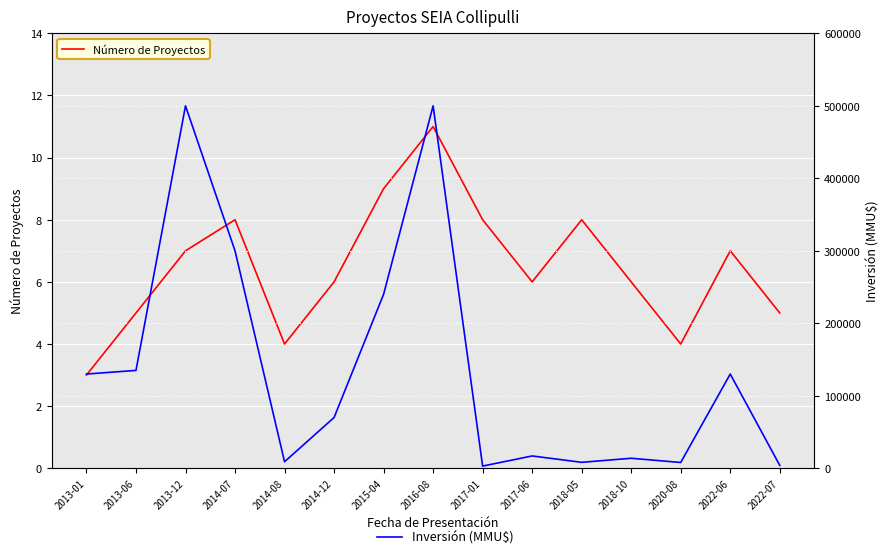

Is the value of Número de Proyectos at 2013-12 greater than the value of Inversión (MMU$) at 2017-01?

No